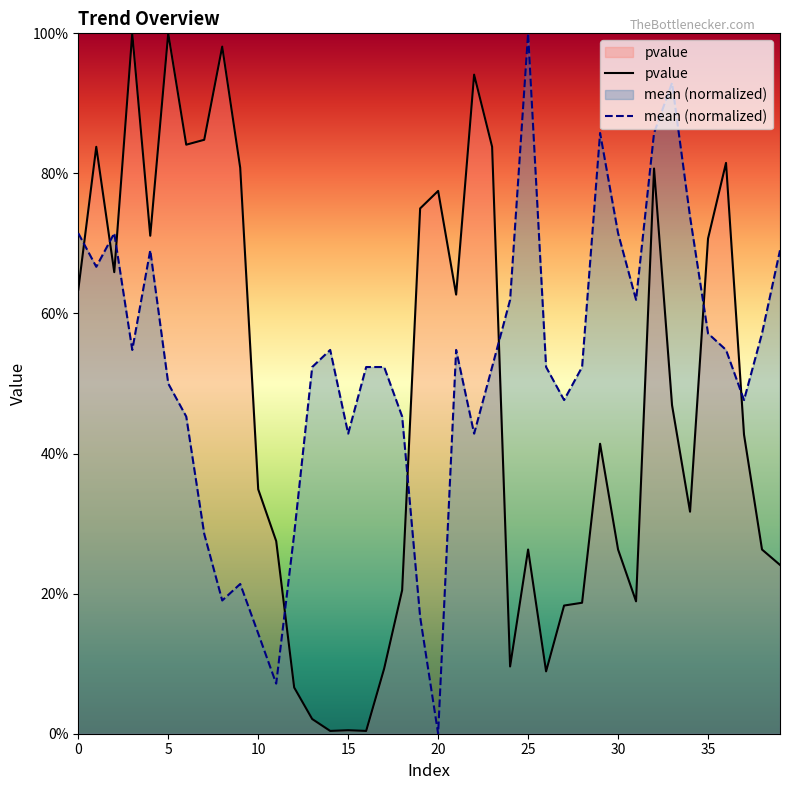

True or false: pvalue has a value of 0.3 at 34.

True